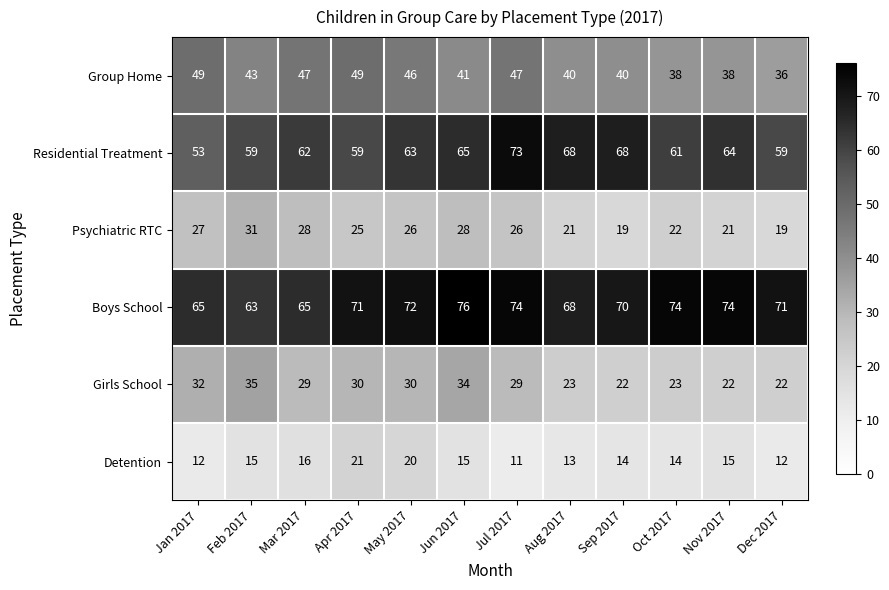

The value of Group Home at Jun 2017 is 41. True or false?

True